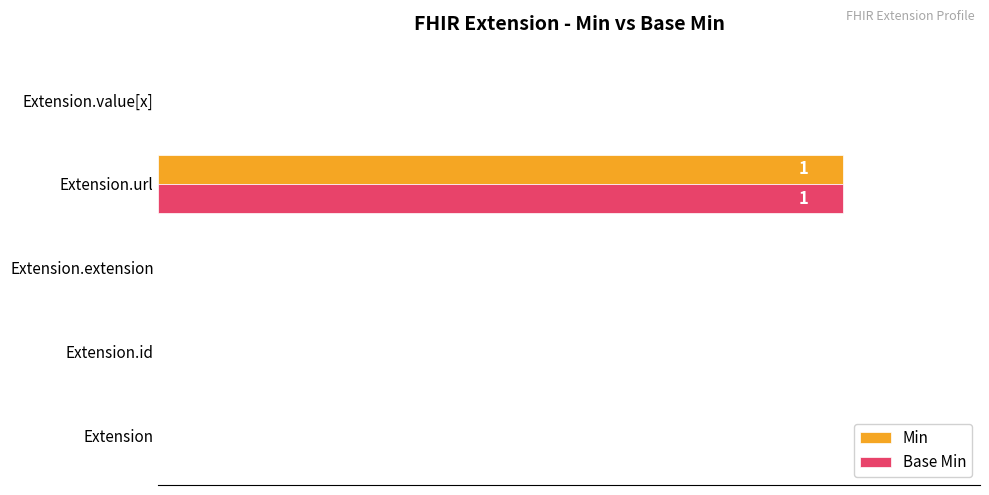

How many Base Min values are between 0 and 1?

5